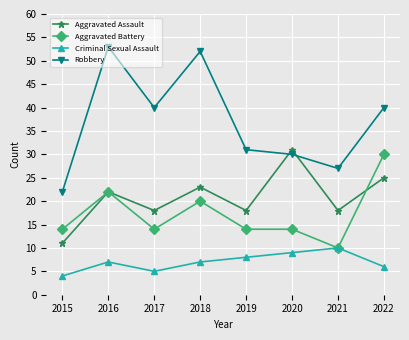

How many categories are shown in the chart?

8